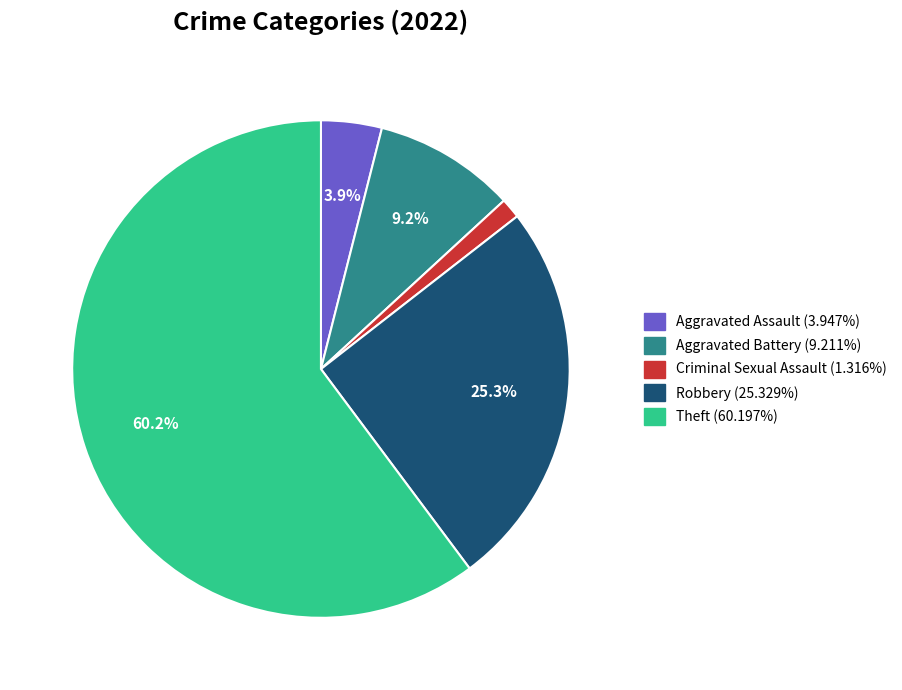

Combined, what portion of the pie is Aggravated Battery and Robbery?

34.5%